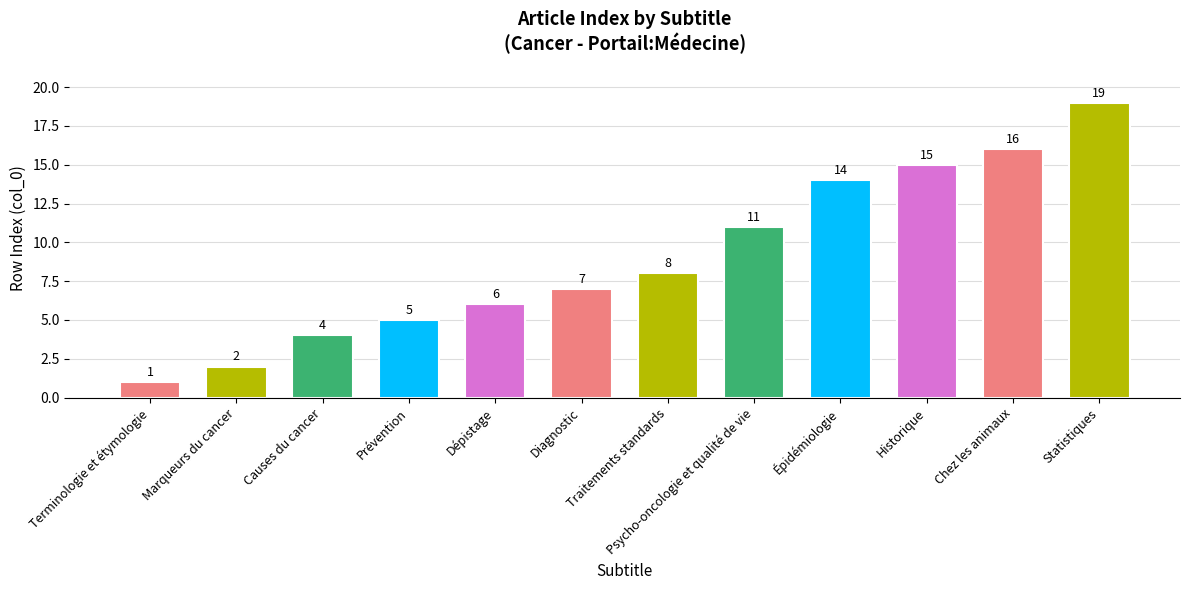

How many data points are less than 8?

6